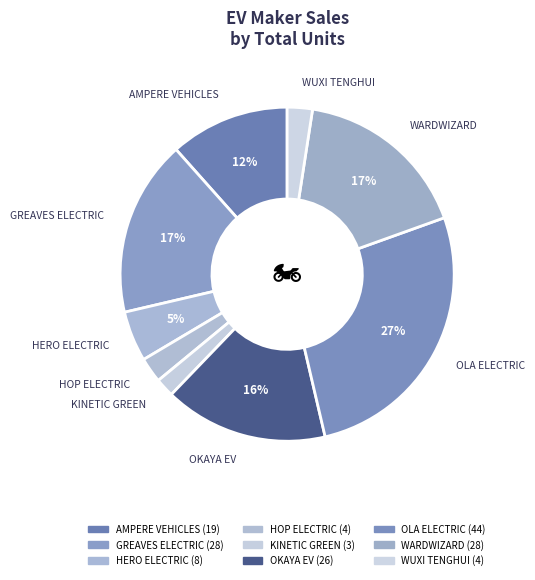

Which category has the smallest portion of the pie?

KINETIC GREEN